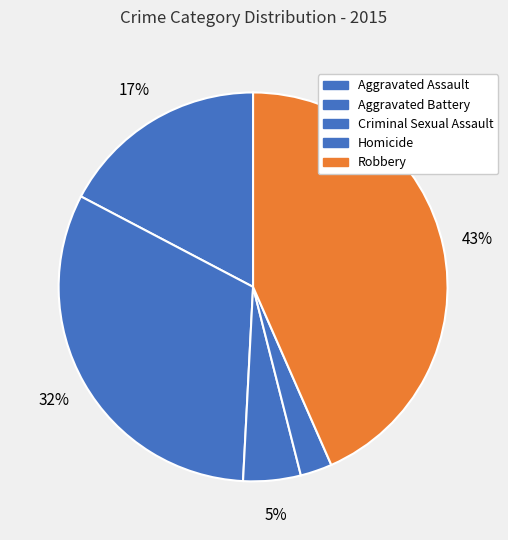

How much of the chart is everything except Homicide?

97.4%